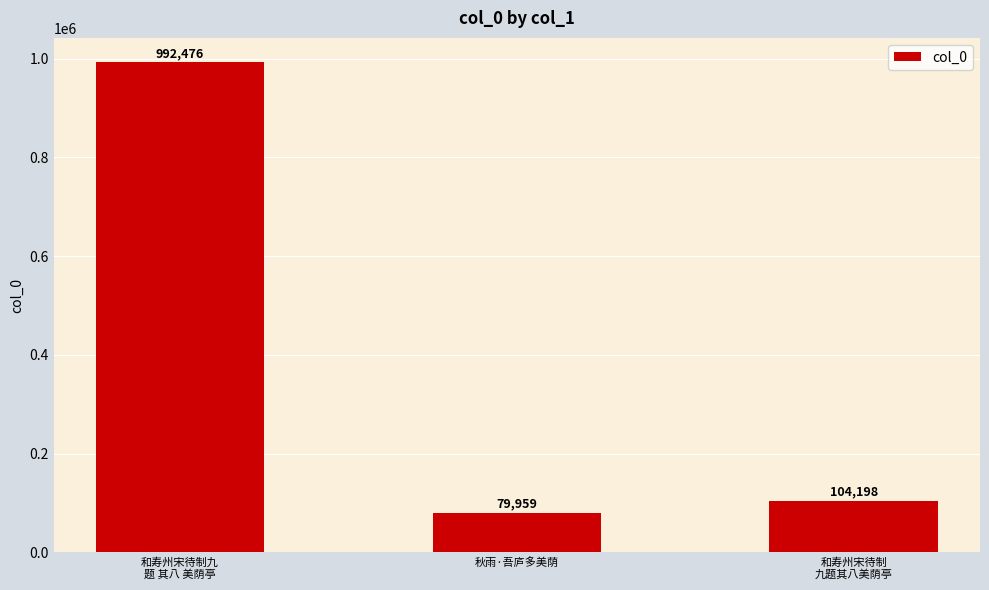

What is the difference between the maximum and minimum values?

912517